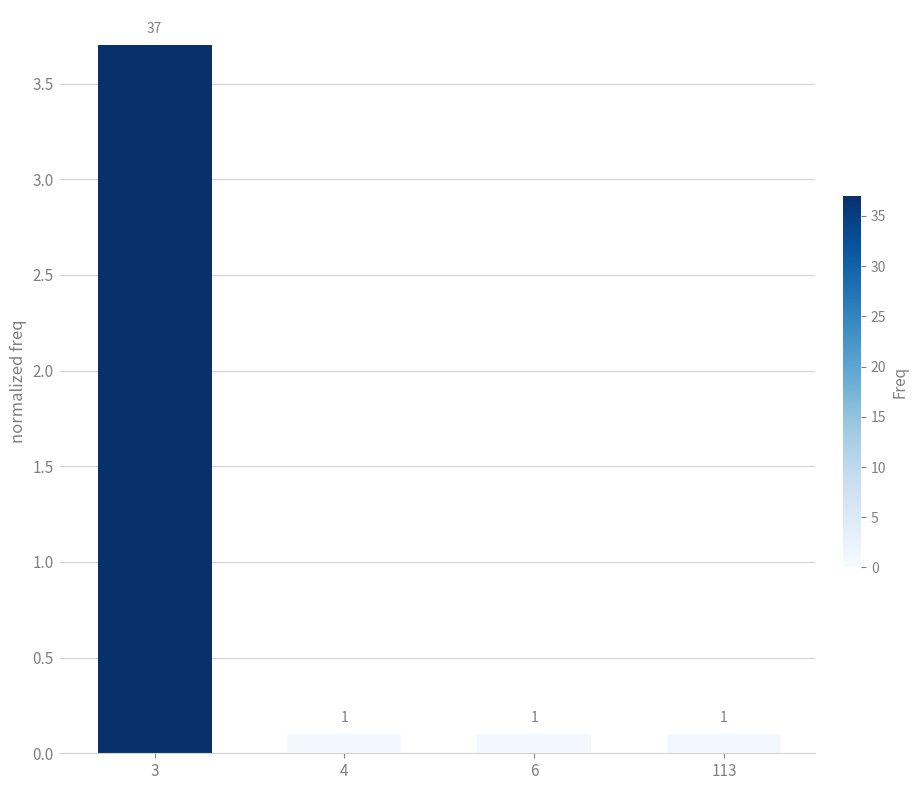

Reading left to right, list all the values displayed in this chart.

3=3.7	4=0.1	6=0.1	113=0.1